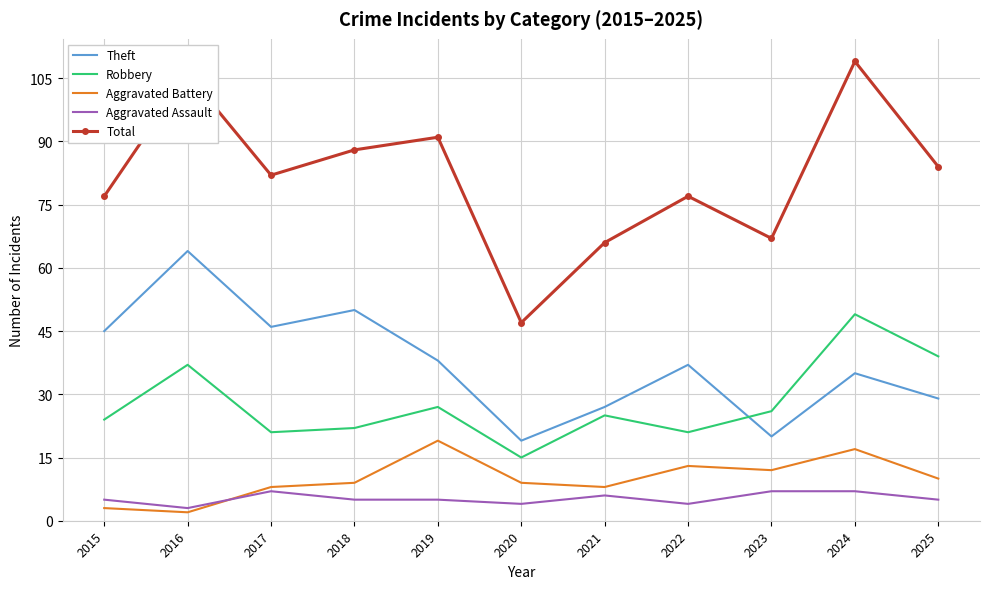

Between 2022 and 2025, which series saw the biggest shift?

Robbery